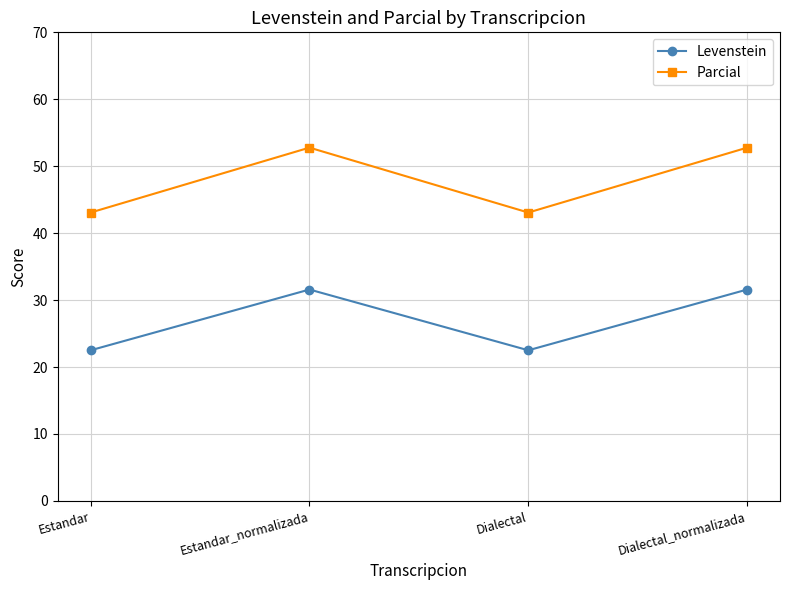

The value of Parcial at Estandar_normalizada is 52.8. True or false?

True